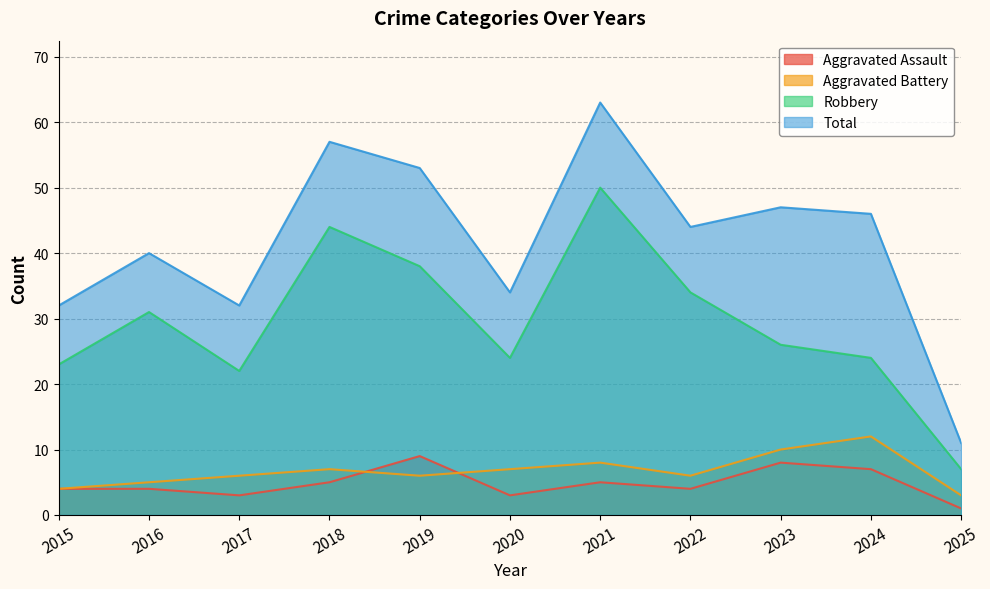

What is the minimum value shown in the chart?

1